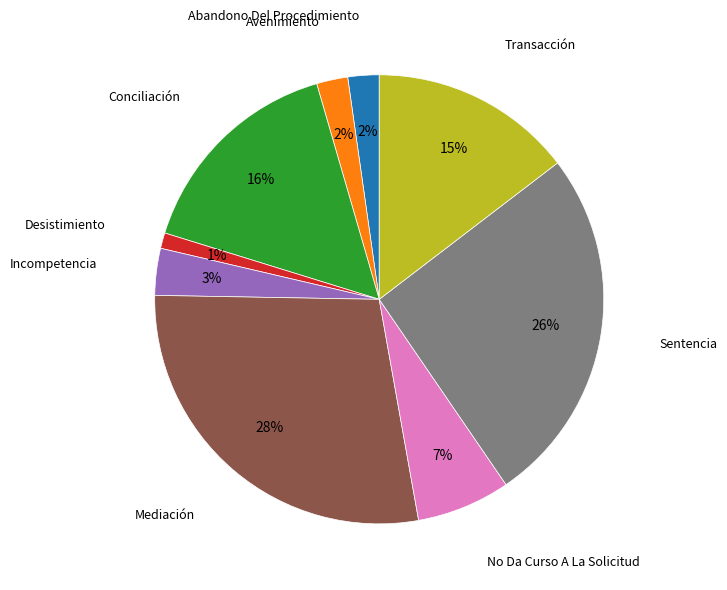

Does any single category account for the majority?

No